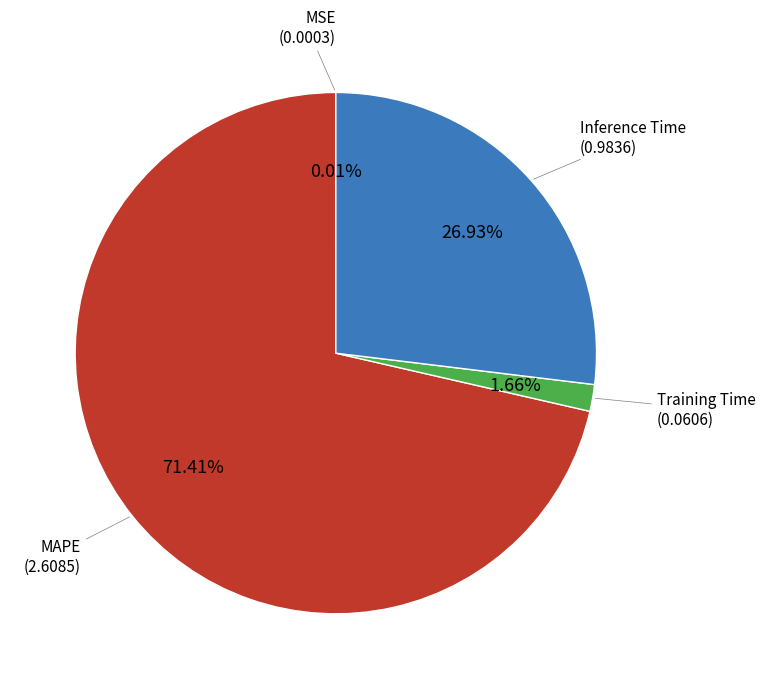

Is there any slice that represents more than half of the pie?

Yes